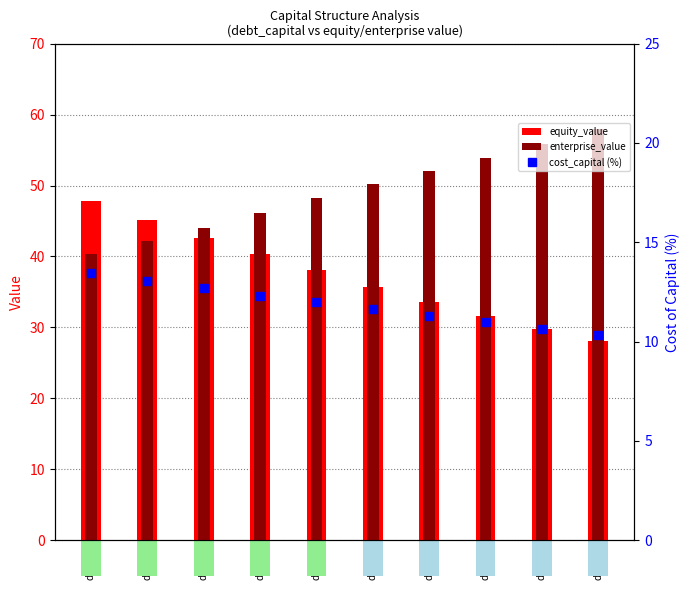

Which has a higher value, dc=0.5 or dc=0.1?

dc=0.1